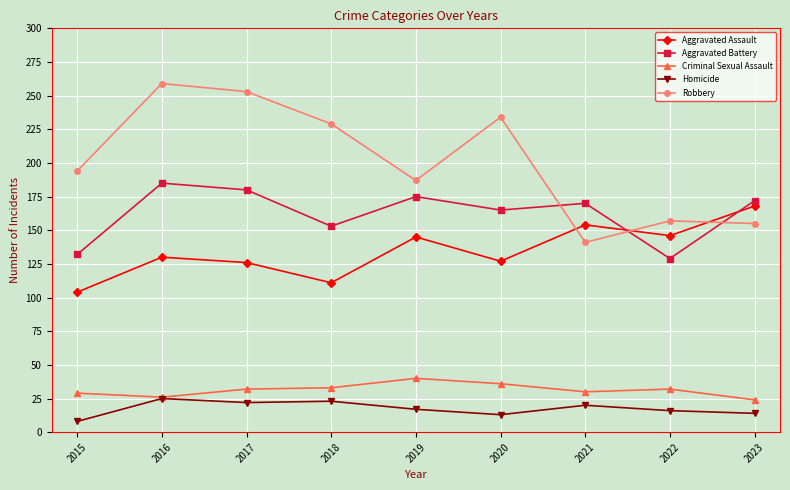

Is it true that Homicide equals 5 at 2023?

False